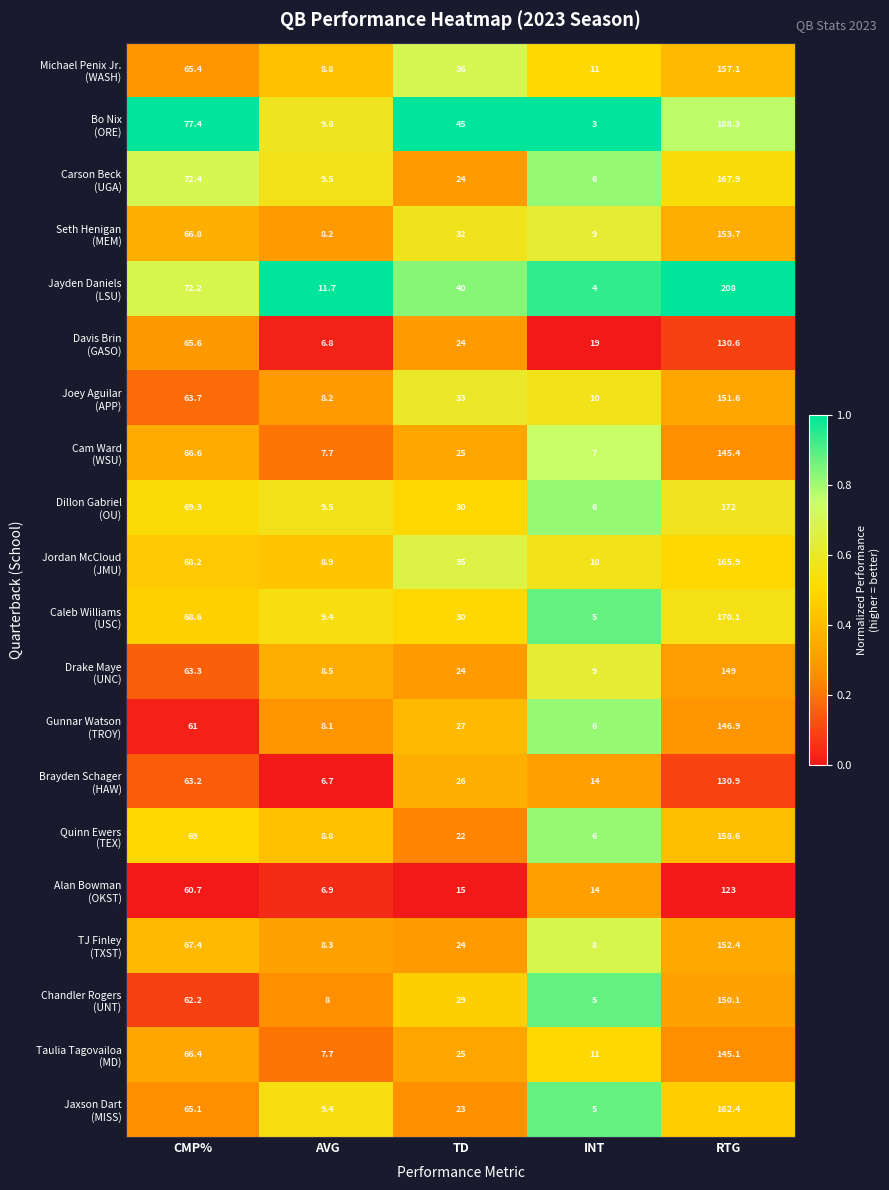

At which category does the chart reach its minimum across all series?

INT